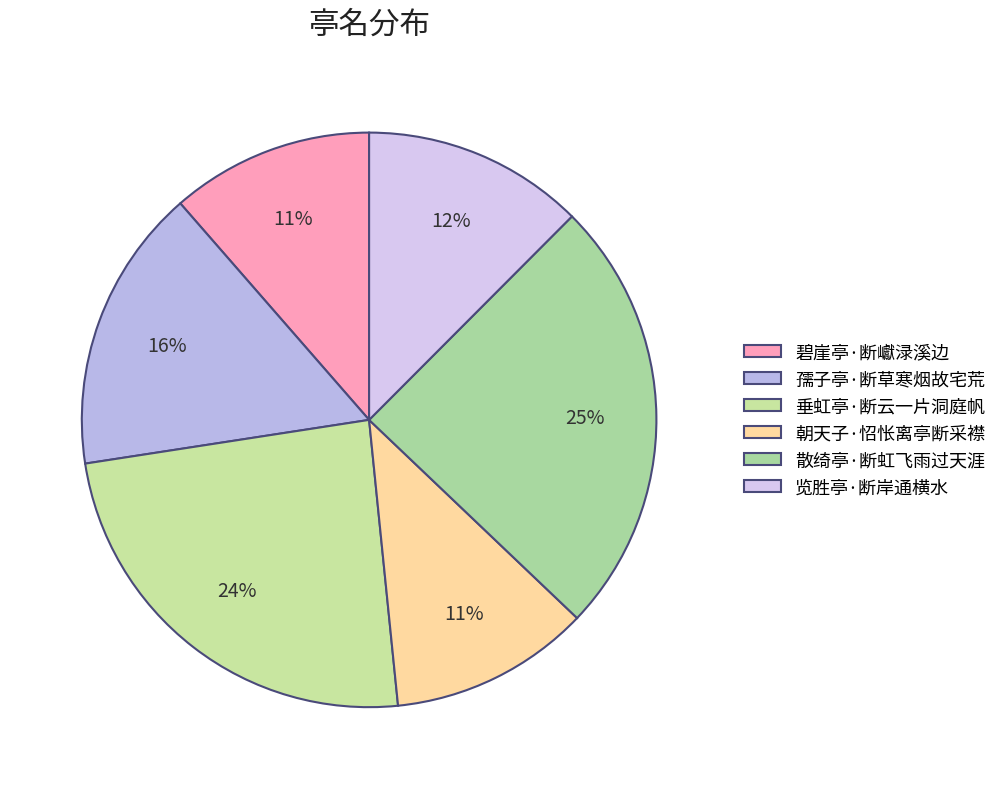

True or false: 碧崖亭·断巘渌溪边 accounts for 1% of the total.

False